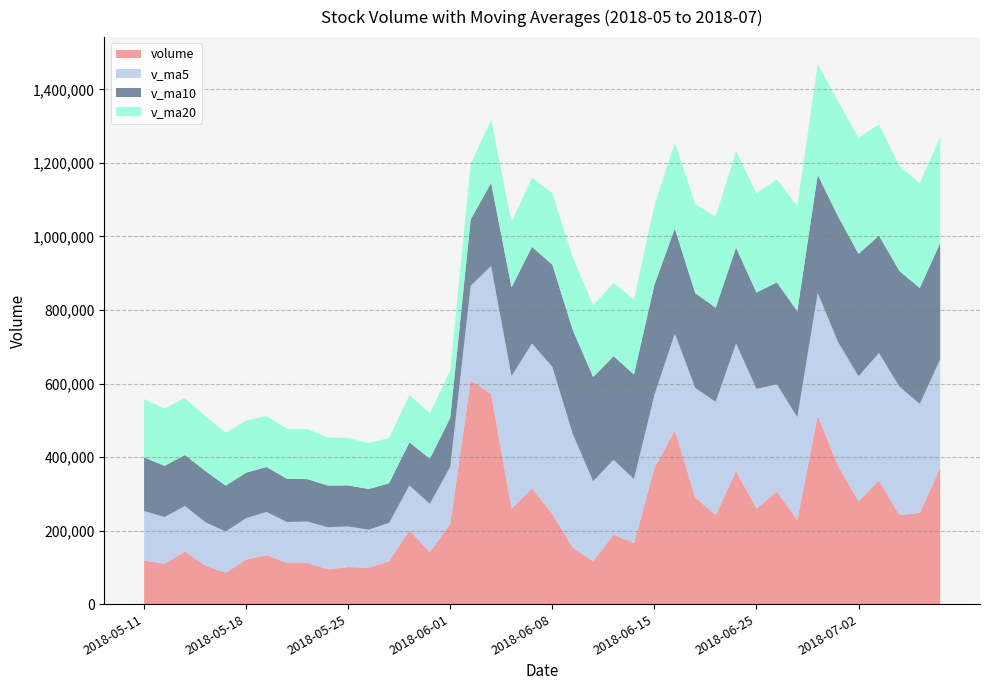

What is the maximum value for volume?

608652.9